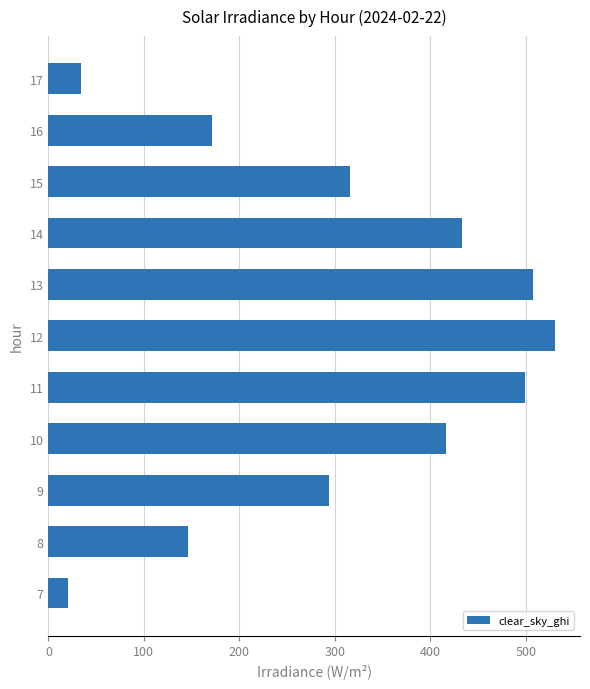

What is the difference between the second highest and second lowest values?

473.7